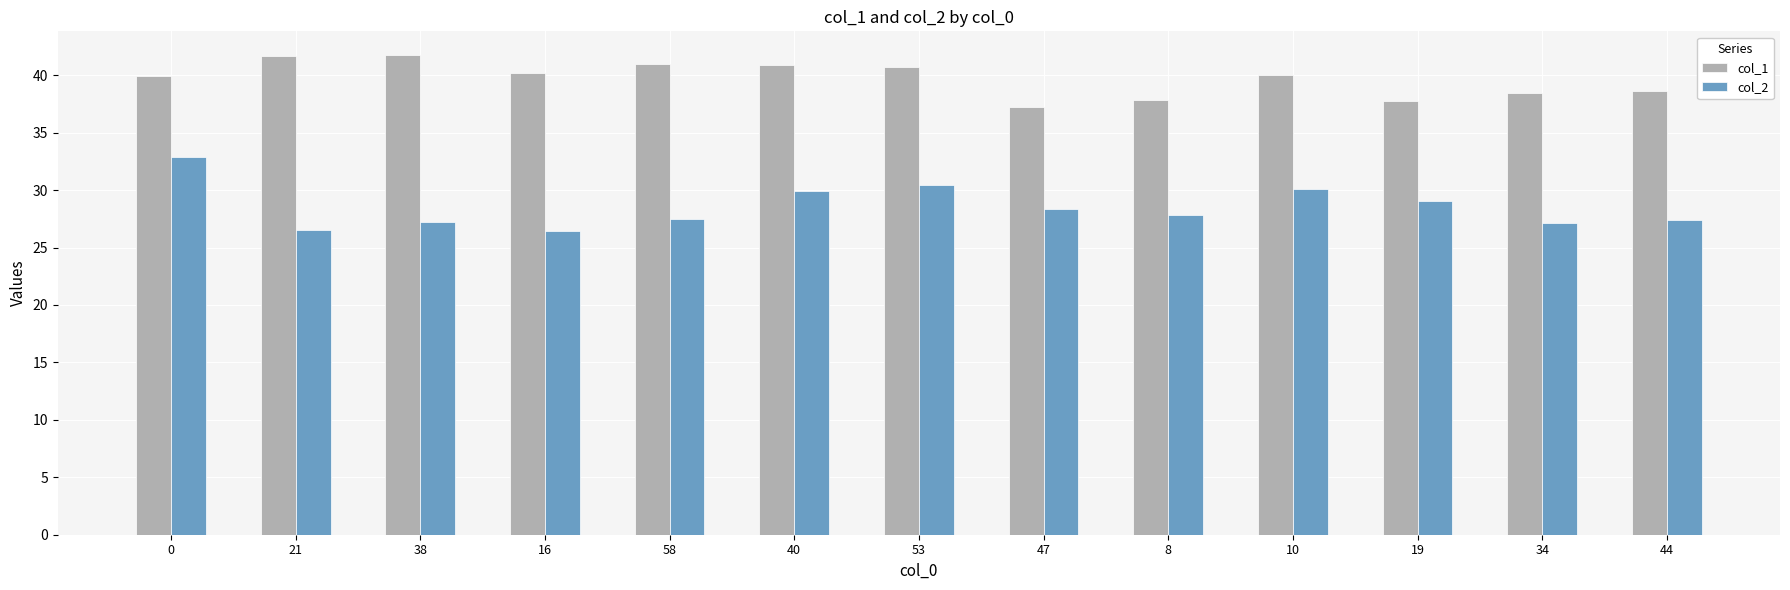

What is the spread (max minus min) of values at 44?

11.2